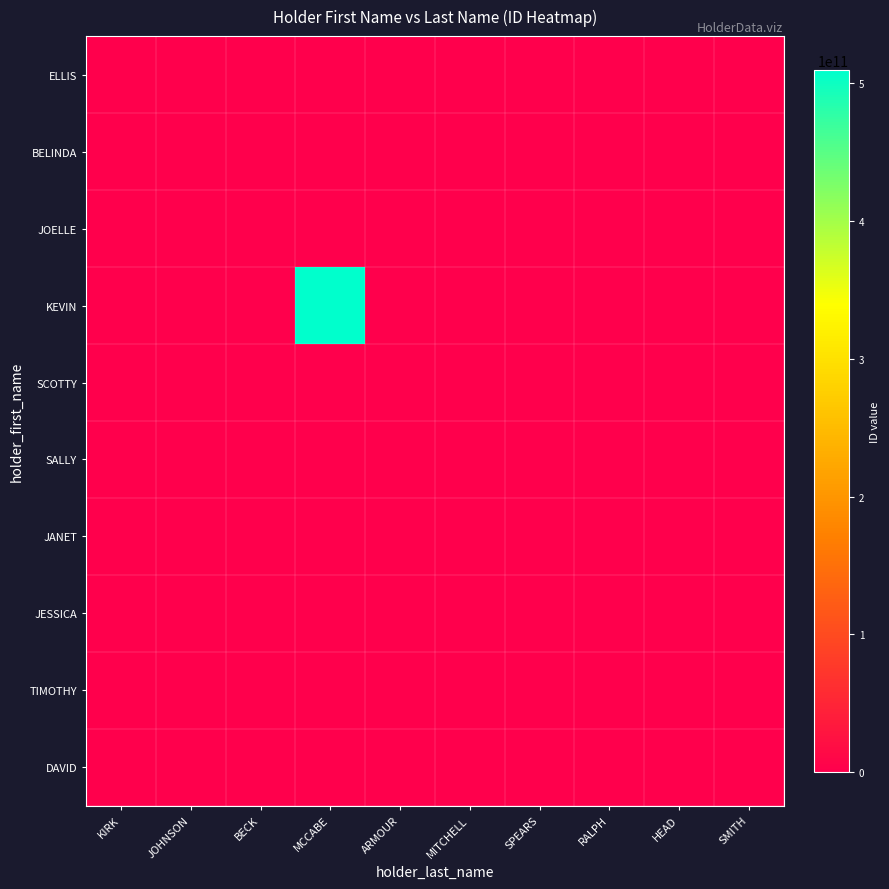

What is the difference between the highest and lowest values at MCCABE?

509800000000